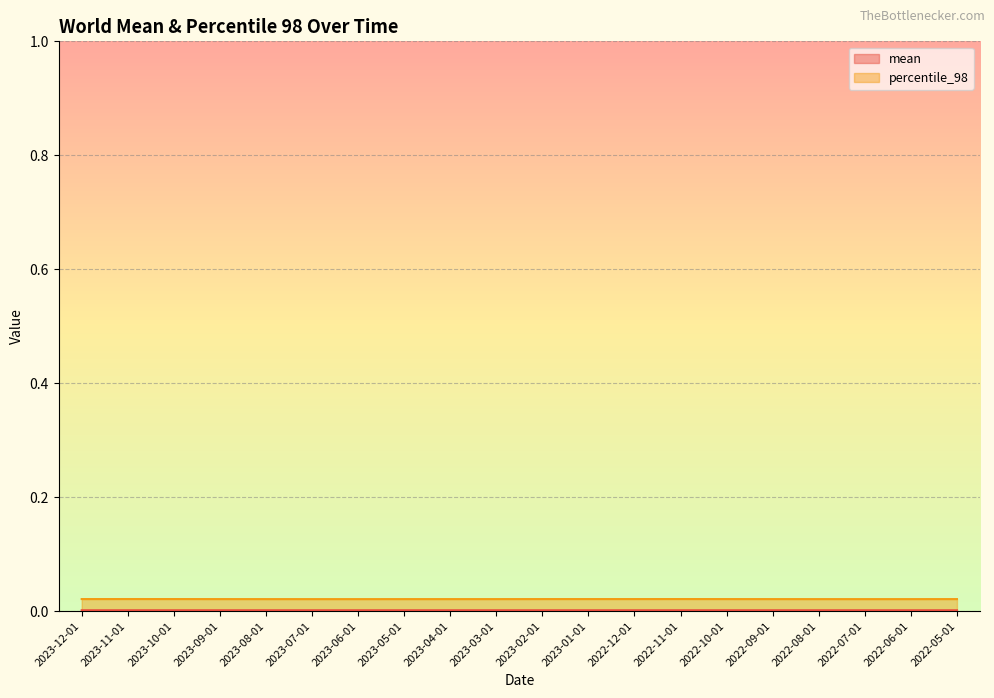

What is the label of the 6th point from the right?

2022-10-01